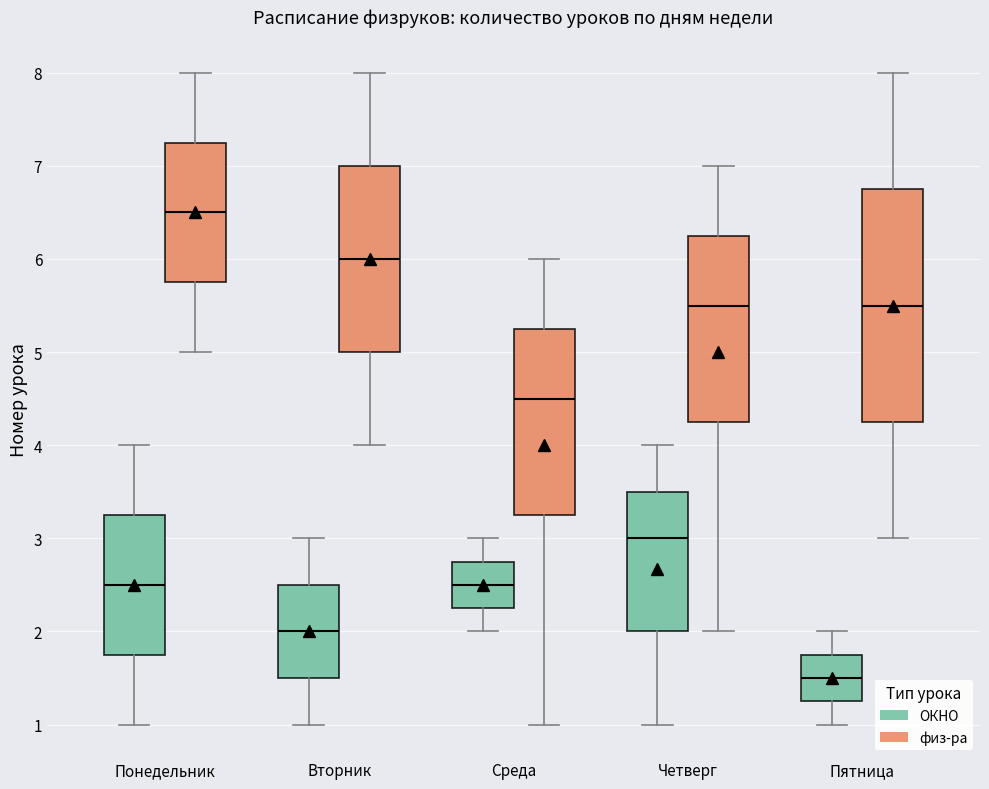

Which box has the lowest median line?

Пятница (ОКНО)